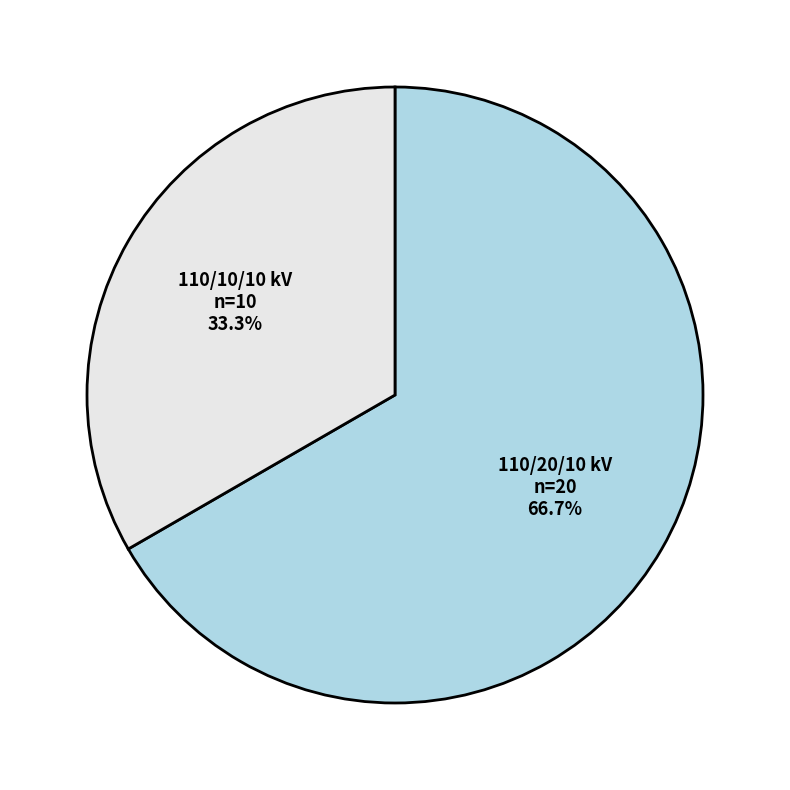

Is there a majority slice in this chart?

Yes